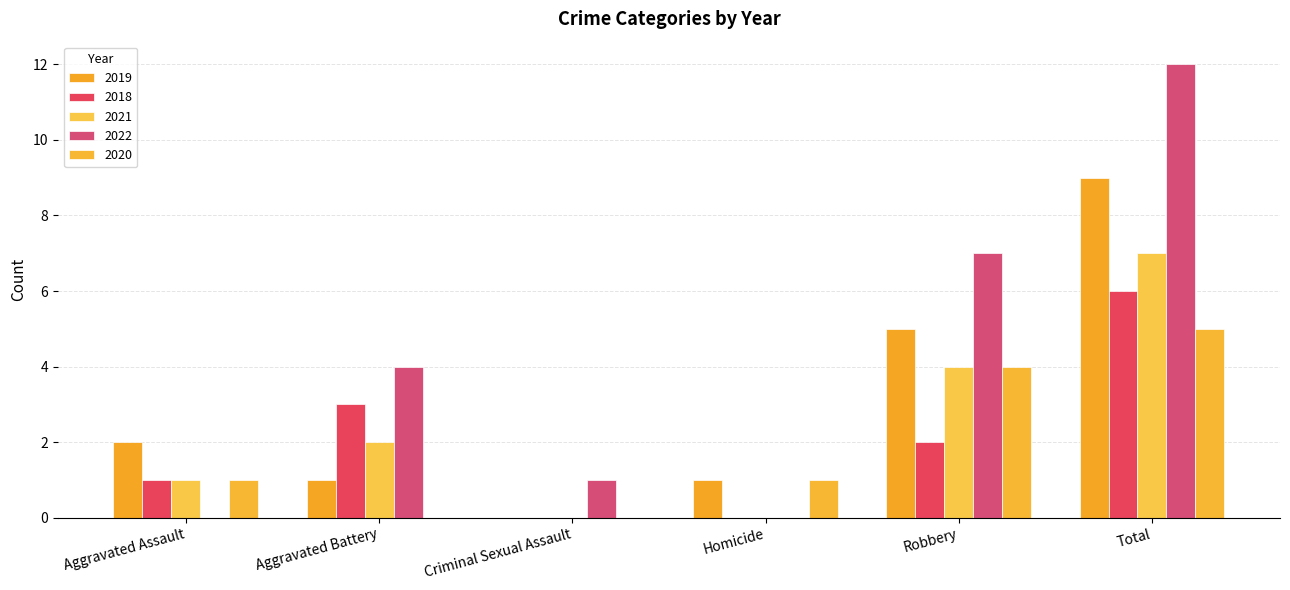

Which series has the largest total across all categories?

2022